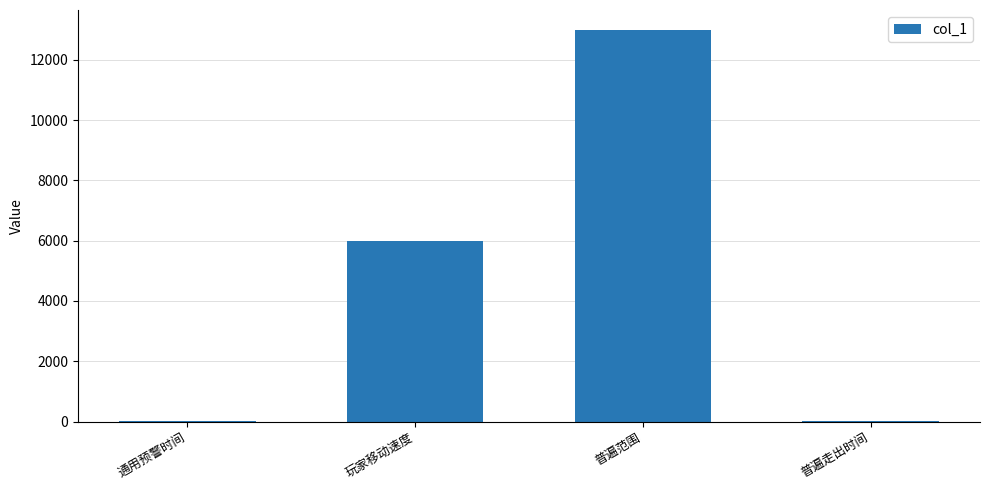

What is the difference between the values at 普遍走出时间 and 通用预警时间?

0.5